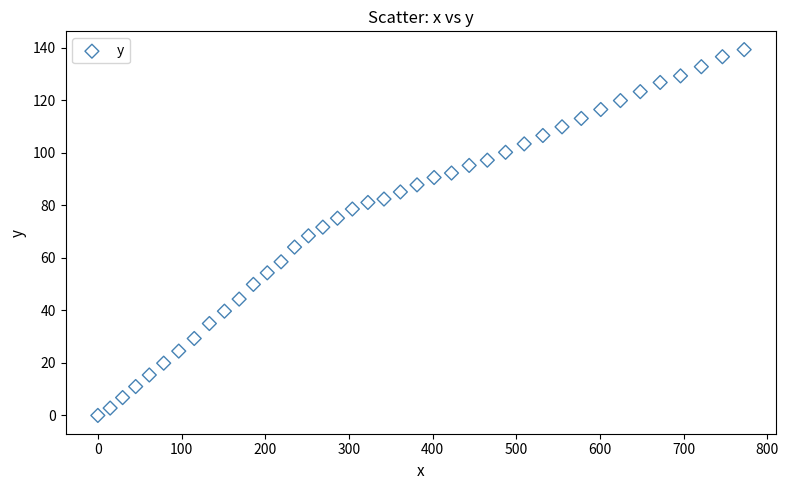

What is the range of Y values (max minus min)?

139.3